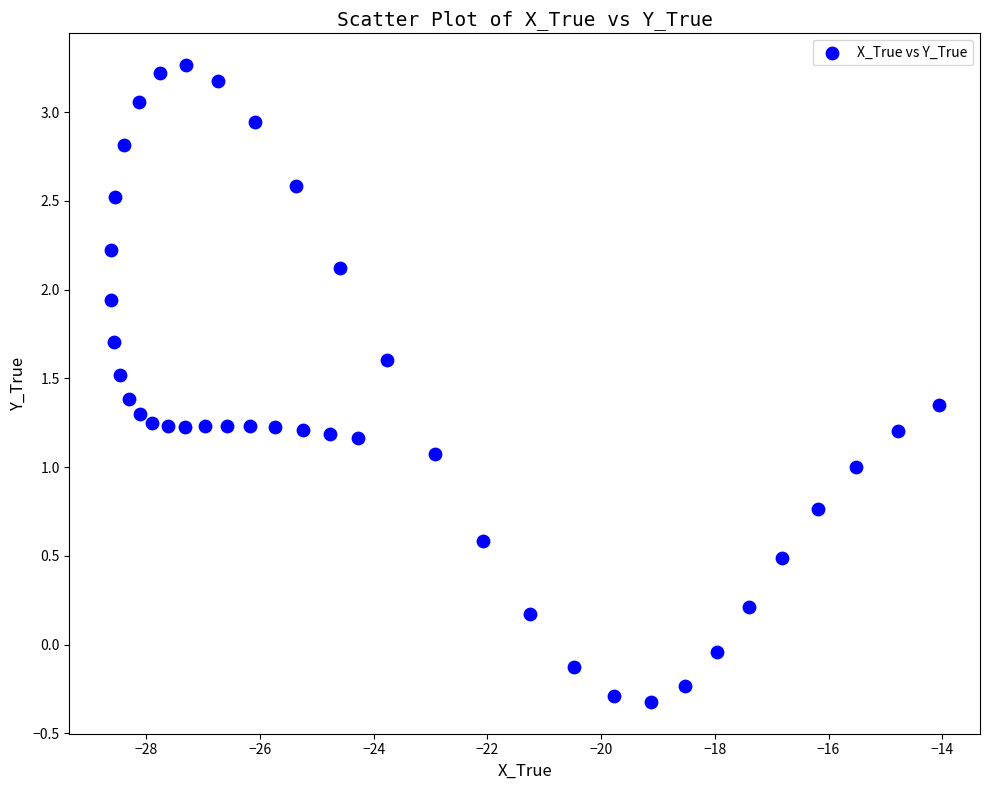

What is the range of X values (max minus min)?

14.6